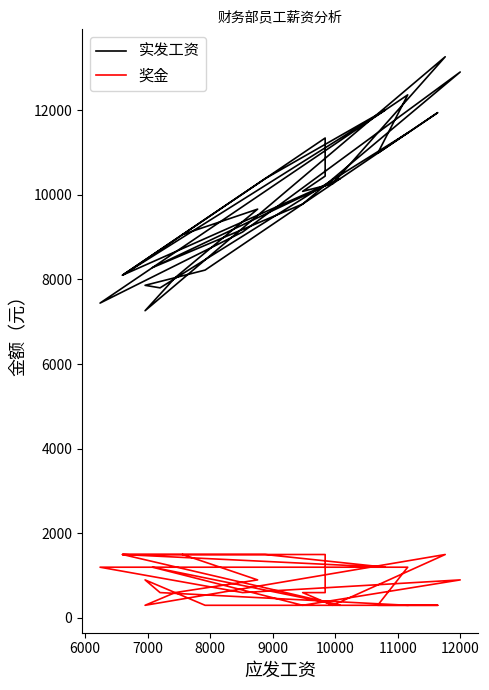

Is the value of 实发工资 at 26 greater than the value of 奖金 at 20?

Yes